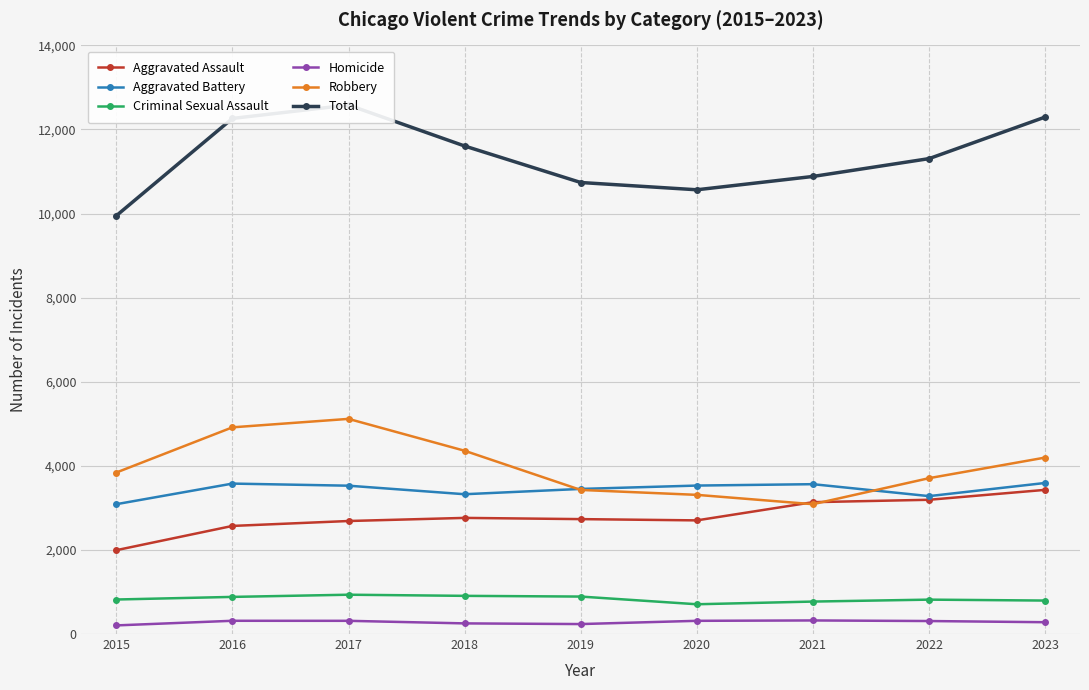

The value of Aggravated Battery at 2017 is 5573. True or false?

False